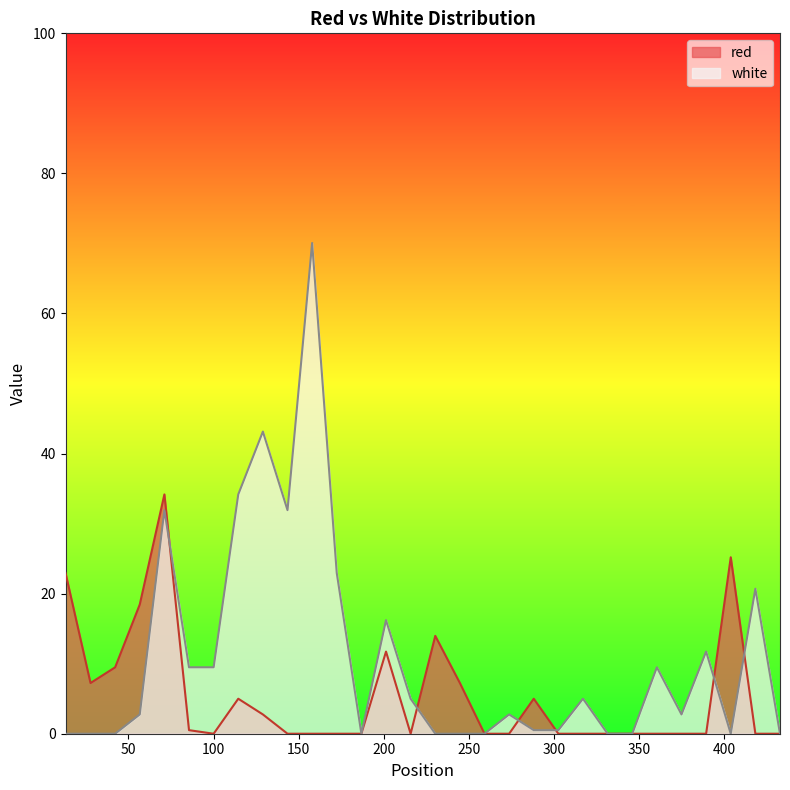

At how many categories does at least one series exceed 56?

1